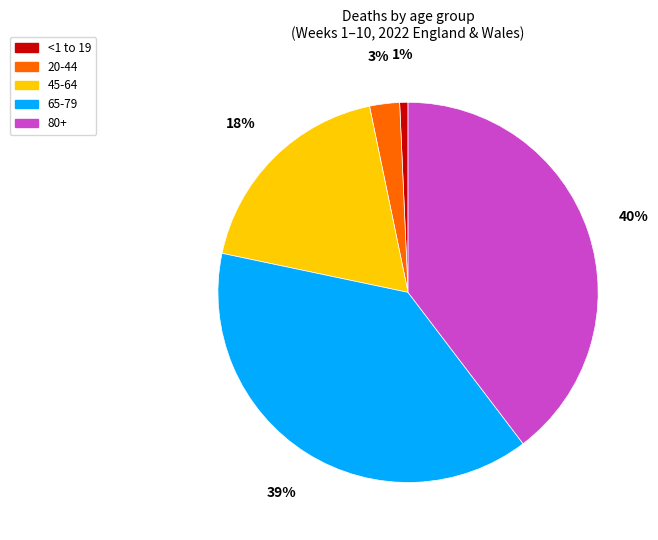

Do 65-79 and <1 to 19 together represent more than half of the pie?

No